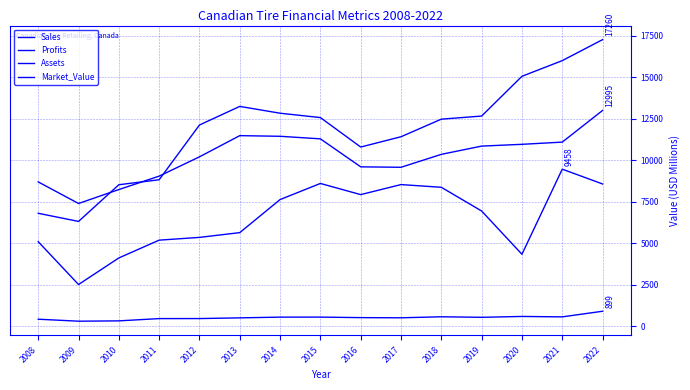

True or false: Sales and Market_Value intersect in this chart.

False